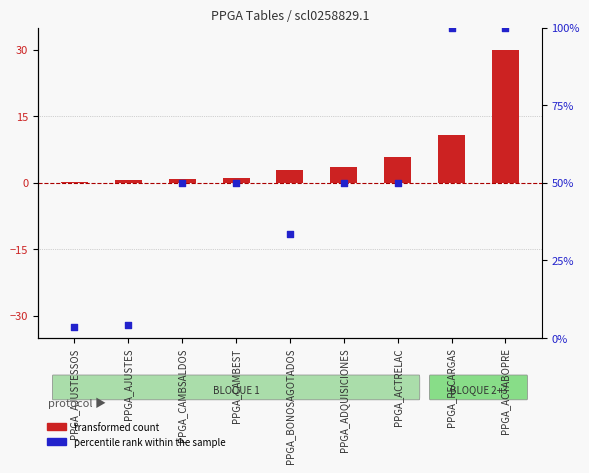

Which series has the largest Y range (max minus min)?

percentile rank within the sample